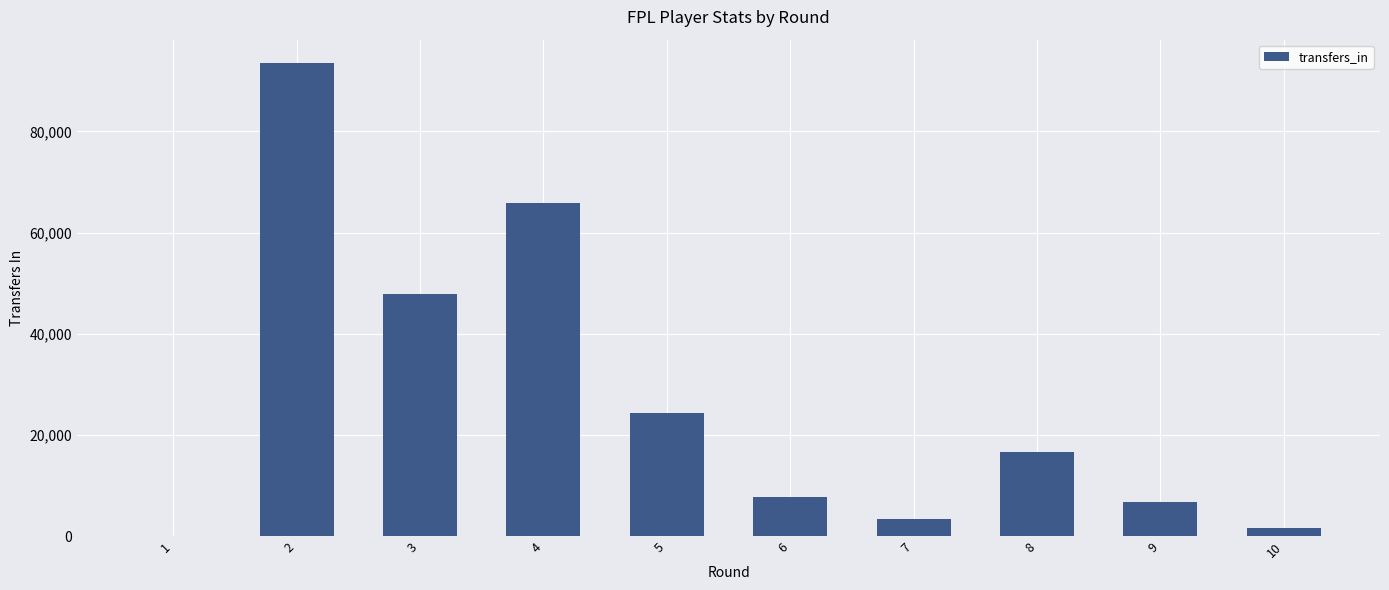

Is it true that the value at 8 is 16777?

True